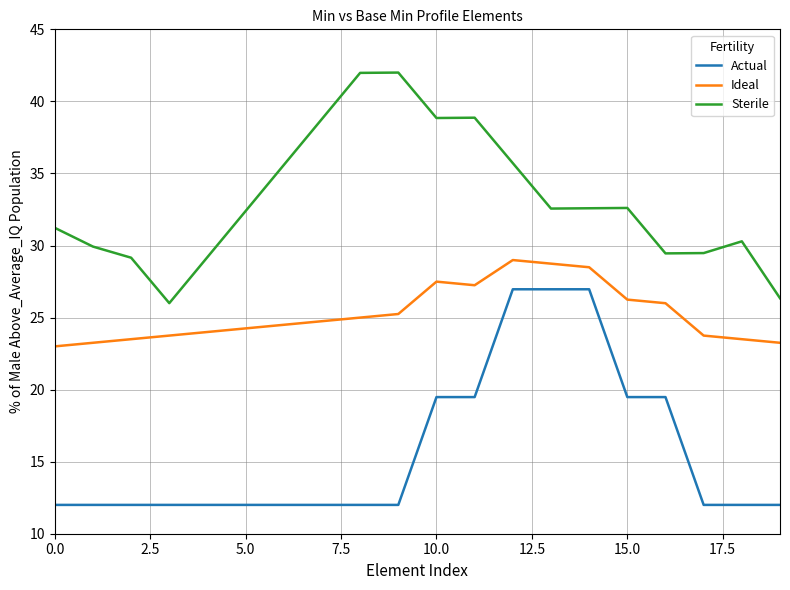

What is the difference between the maximum and minimum values in the Sterile series?

16.0